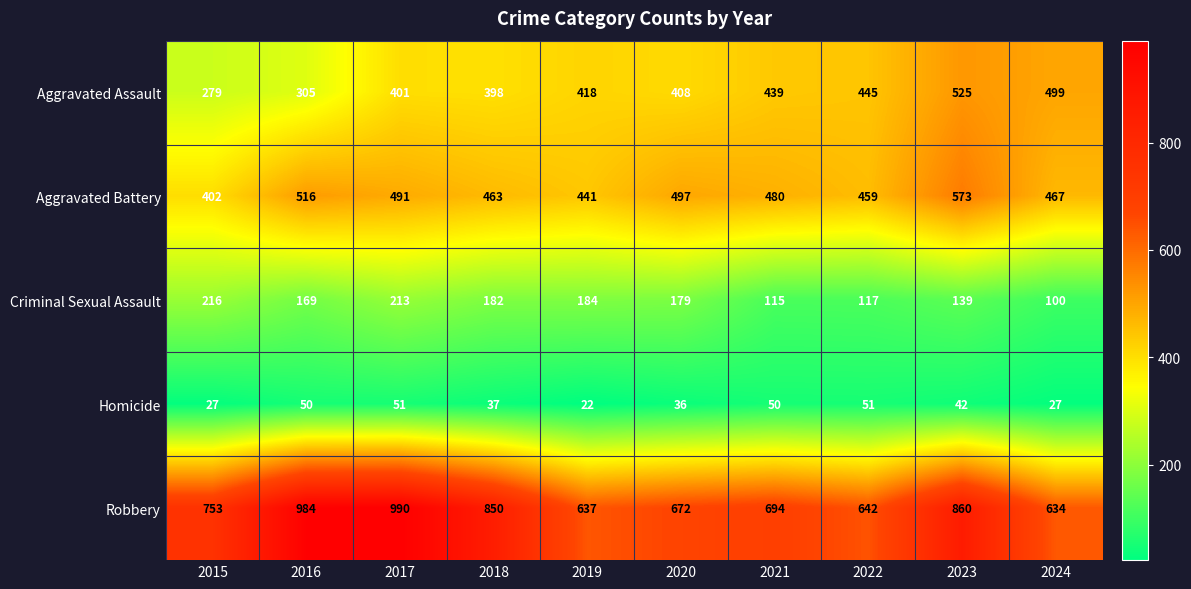

What is the total value across all series at 2018?

1930